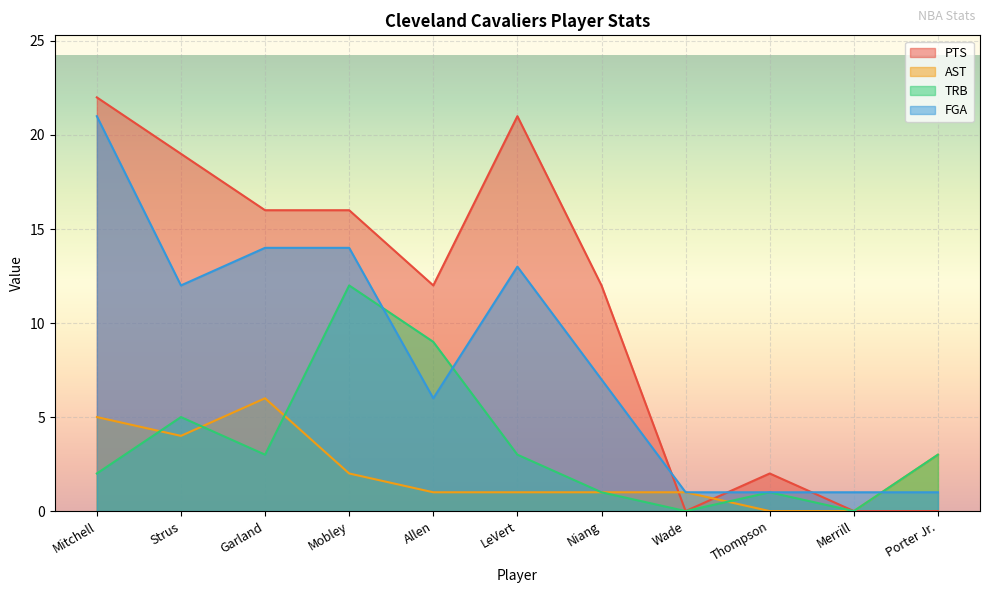

At which label does AST reach its peak?

Garland